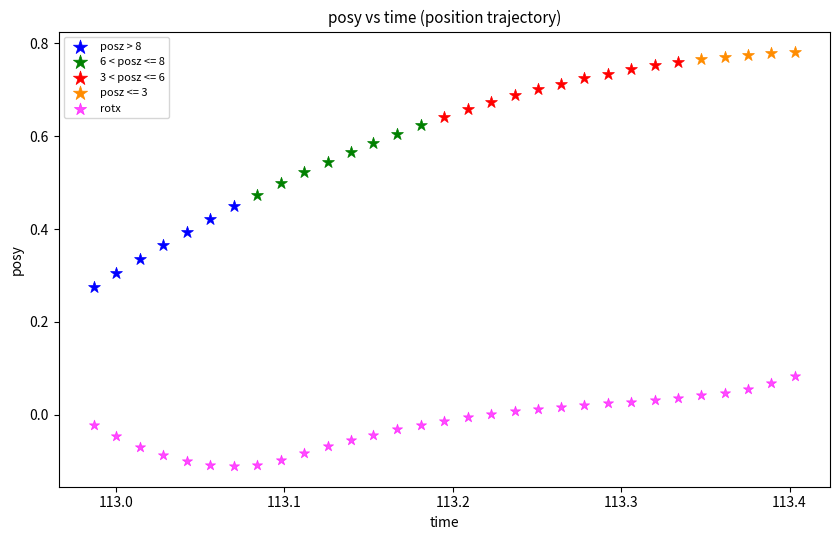

Which series contains the lowest Y value?

rotx